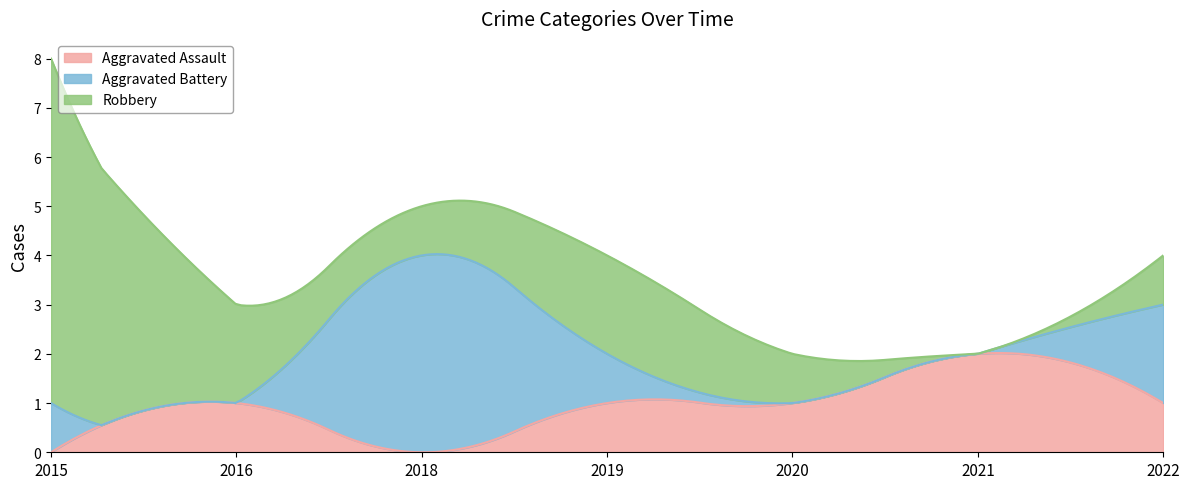

How many interior local valleys does the Aggravated Battery series have?

1